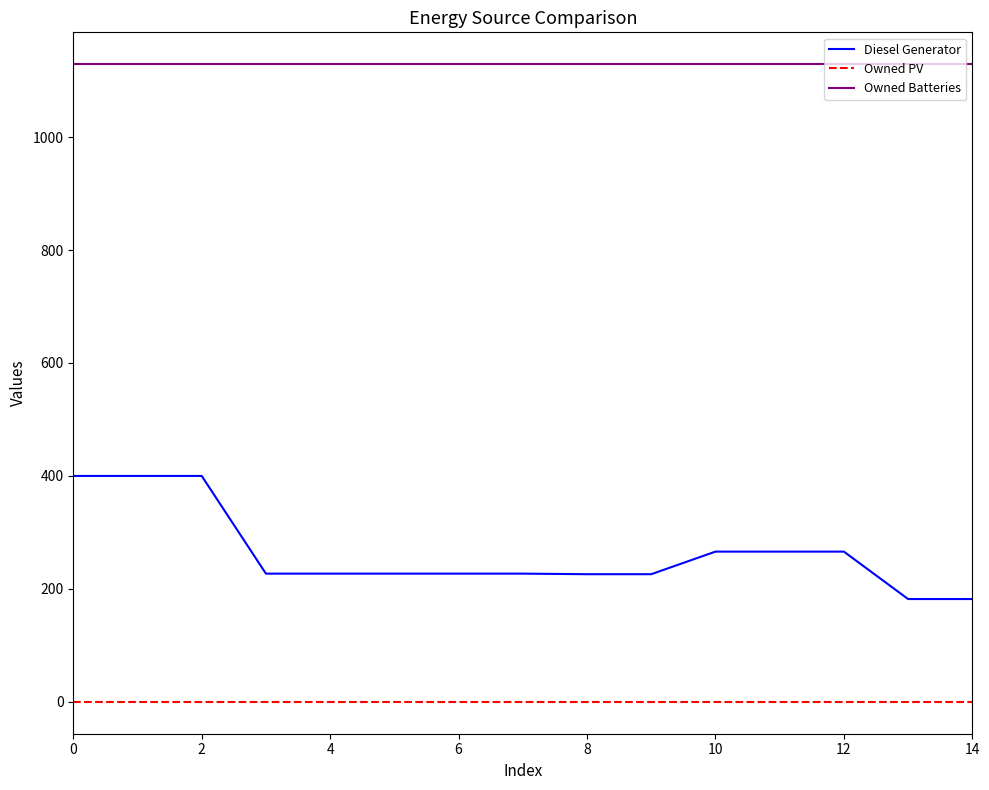

What is the average value of the Diesel Generator series?

263